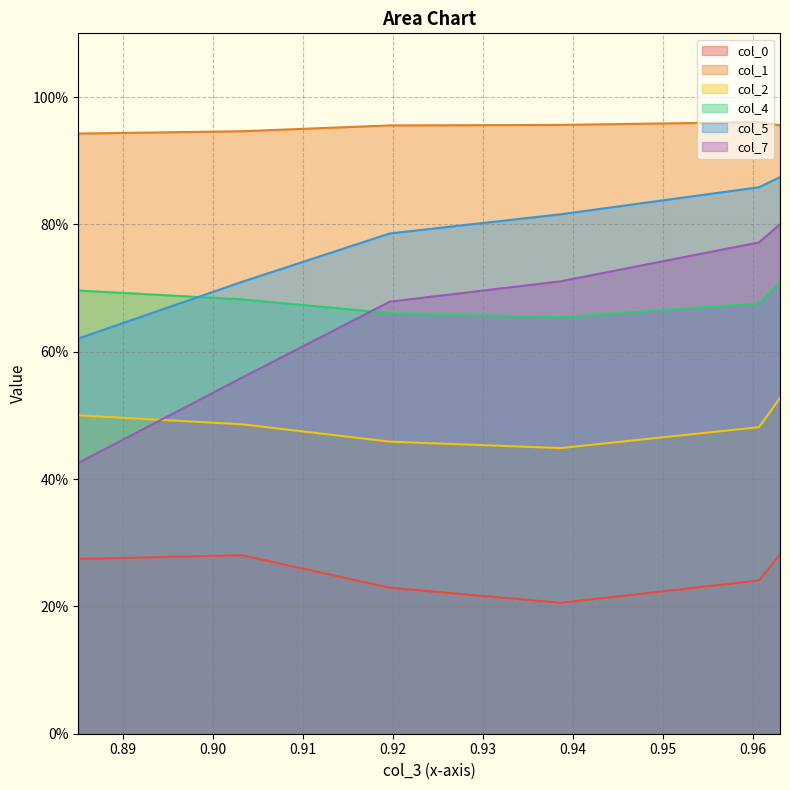

What is the spread (max minus min) of values at 5?

0.7